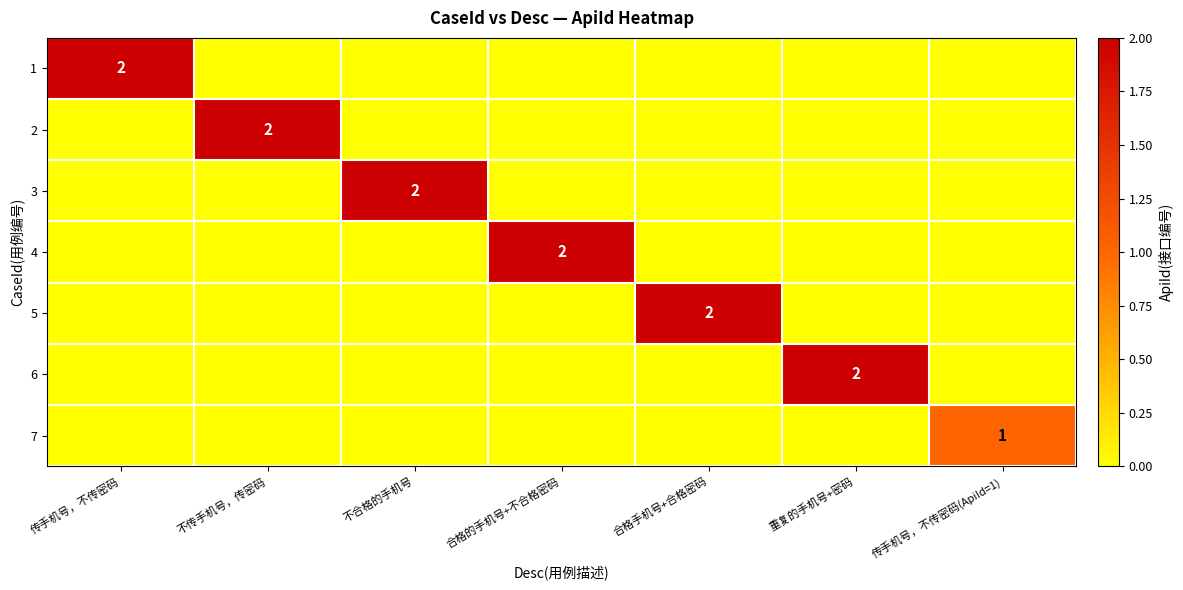

What is the sum of all 1 values?

2